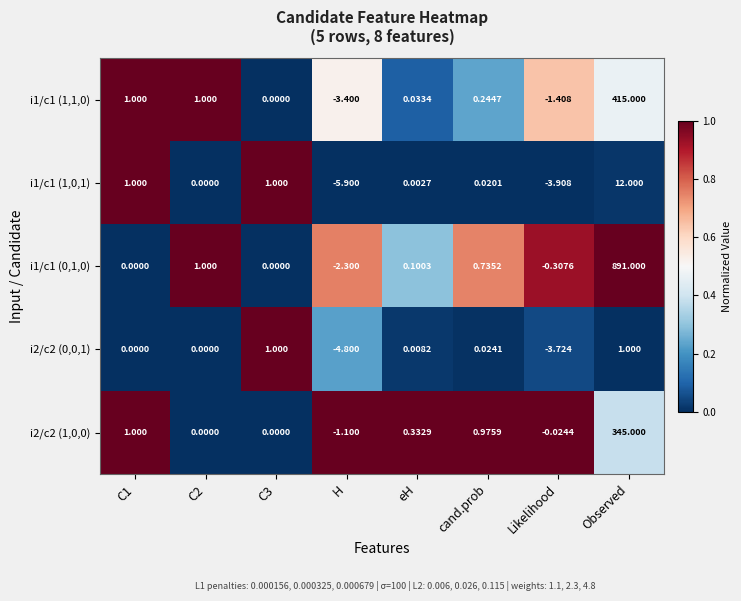

Which category has the highest value in the i2/c2 (1,0,0) series?

Observed